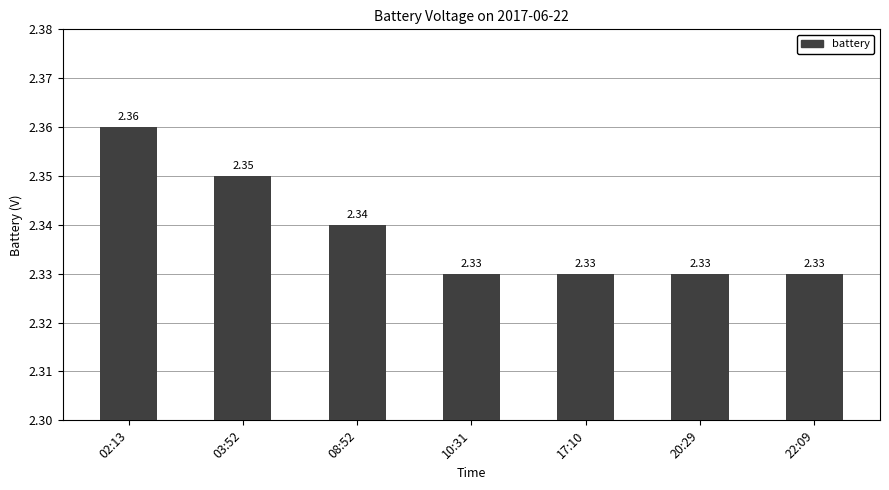

Are the bars horizontal?

No